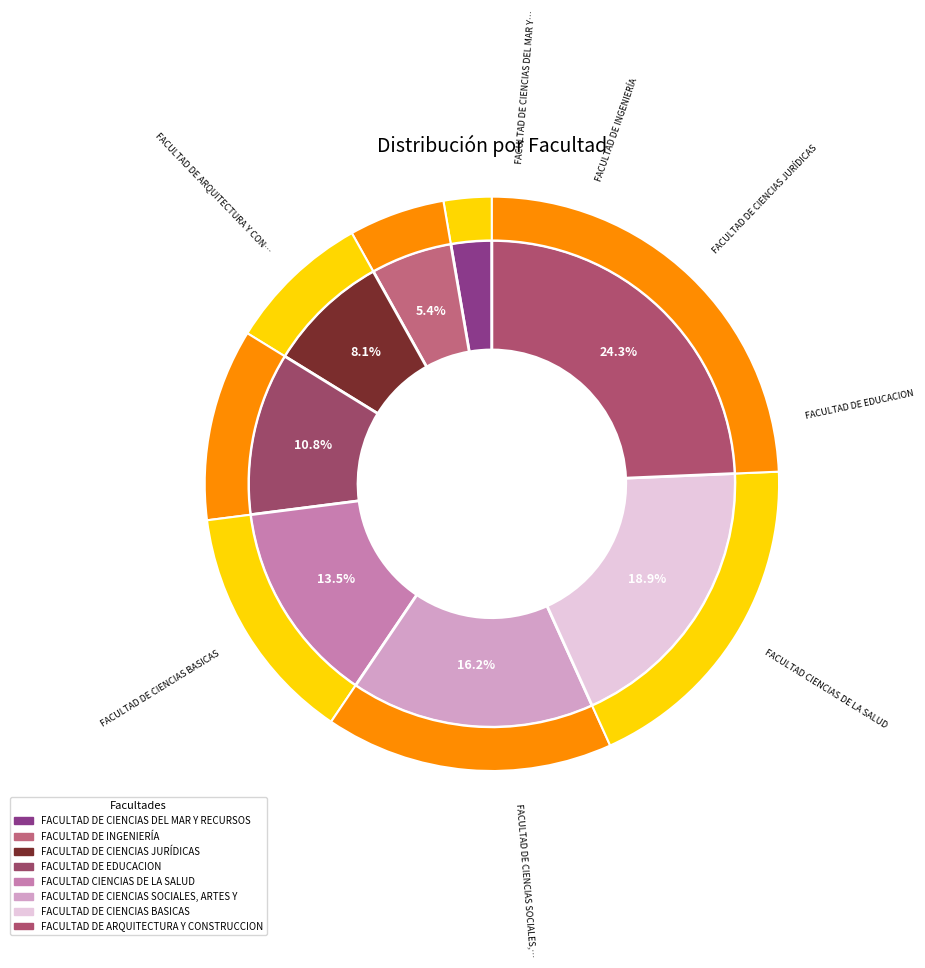

To the nearest percent, what is the difference between the largest and smallest slice percentages?

22%